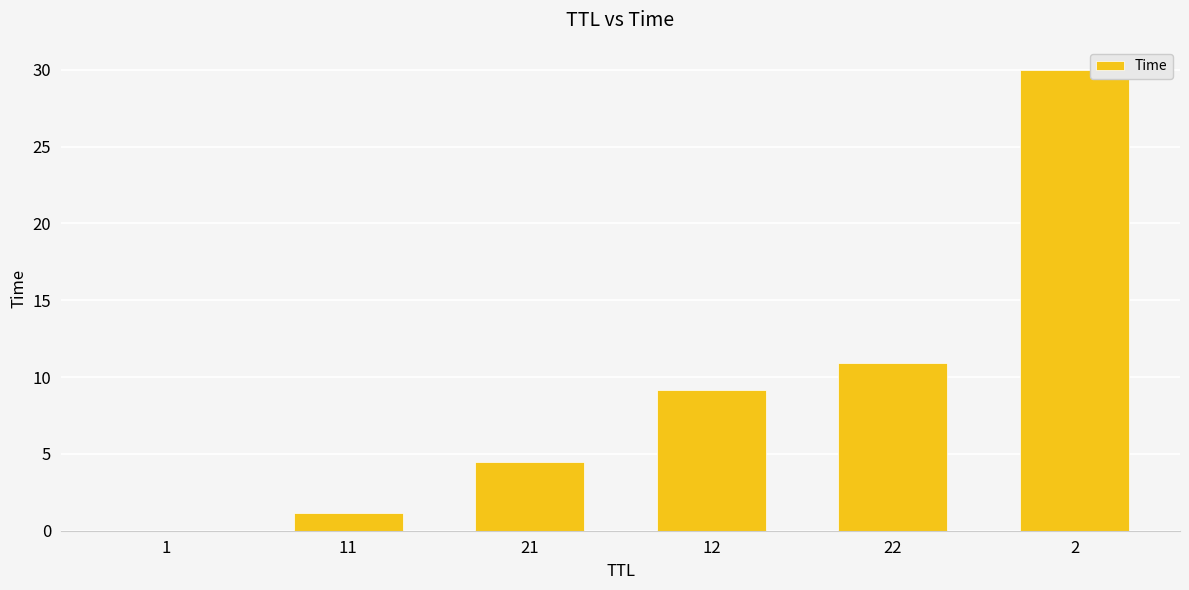

The chart shows a value of 13.0 at 12. True or false?

False